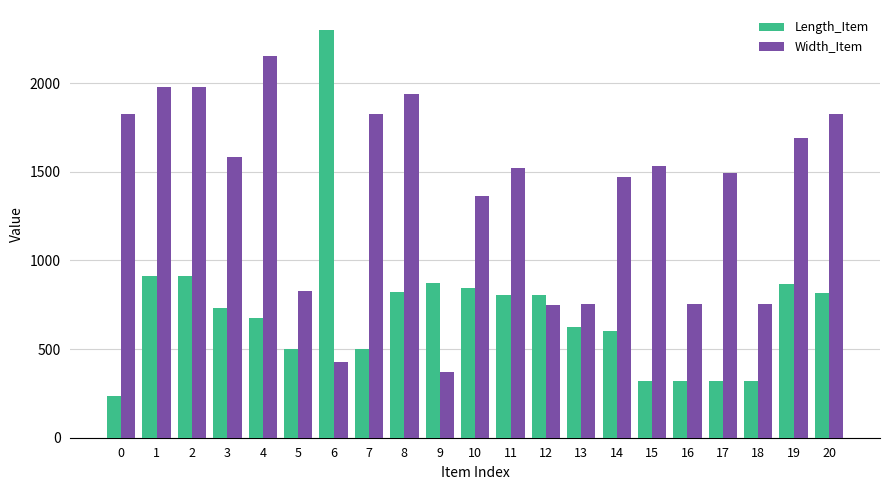

The value of Width_Item at 9 is 368. True or false?

True